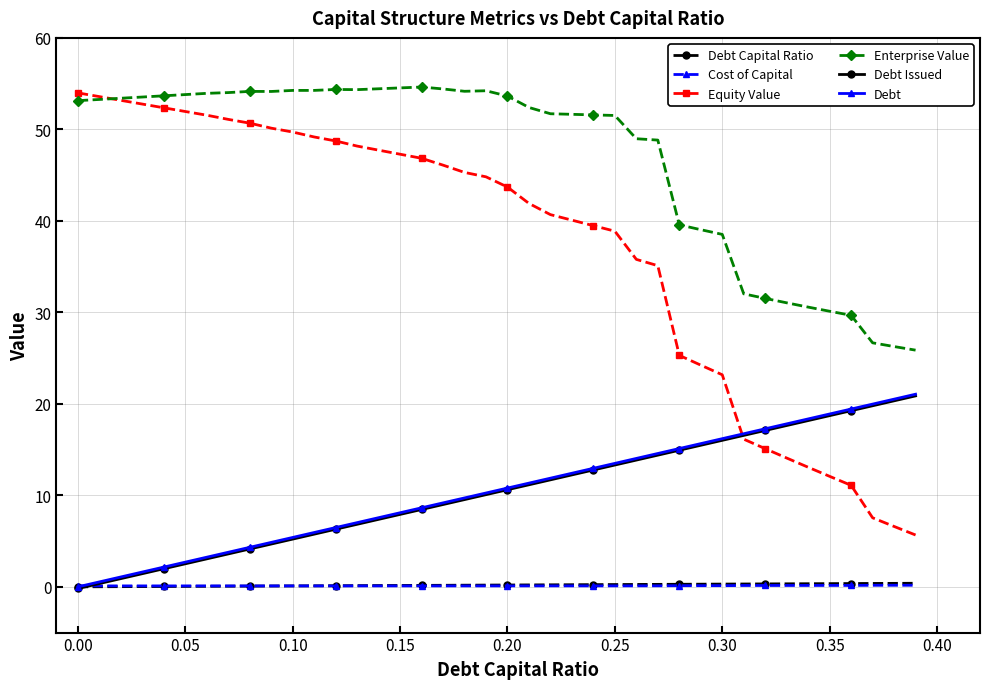

Which series has the widest spread of values?

Equity Value